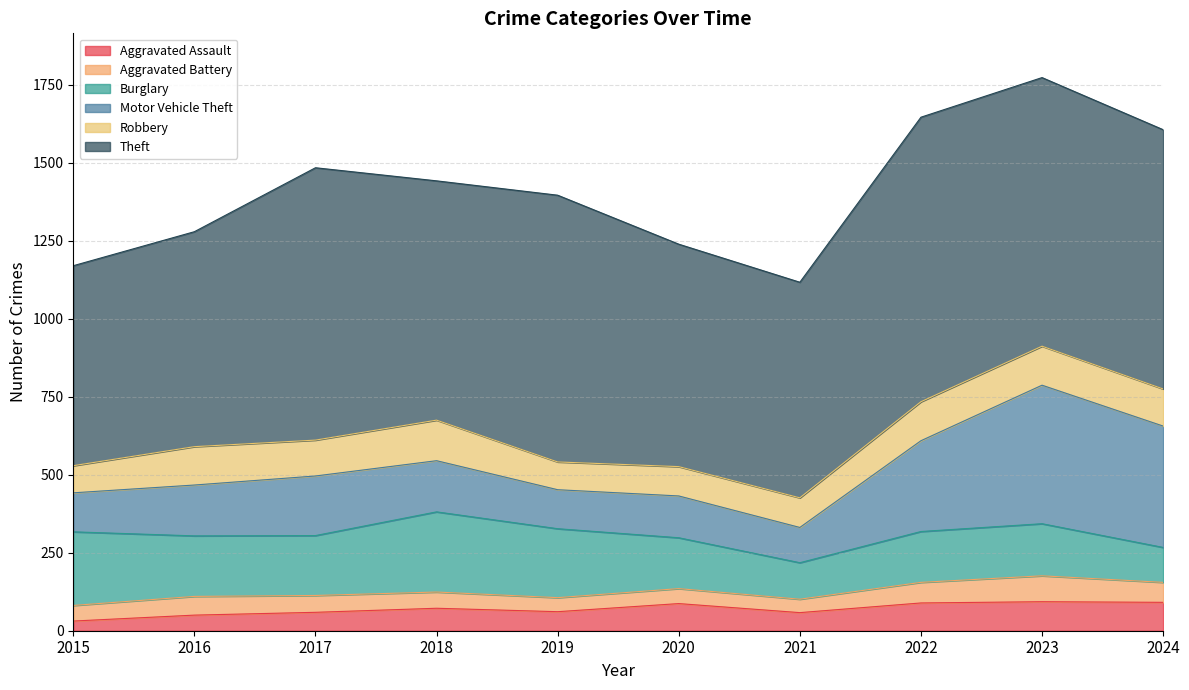

True or false: Motor Vehicle Theft has more than 2 interior local peaks.

True